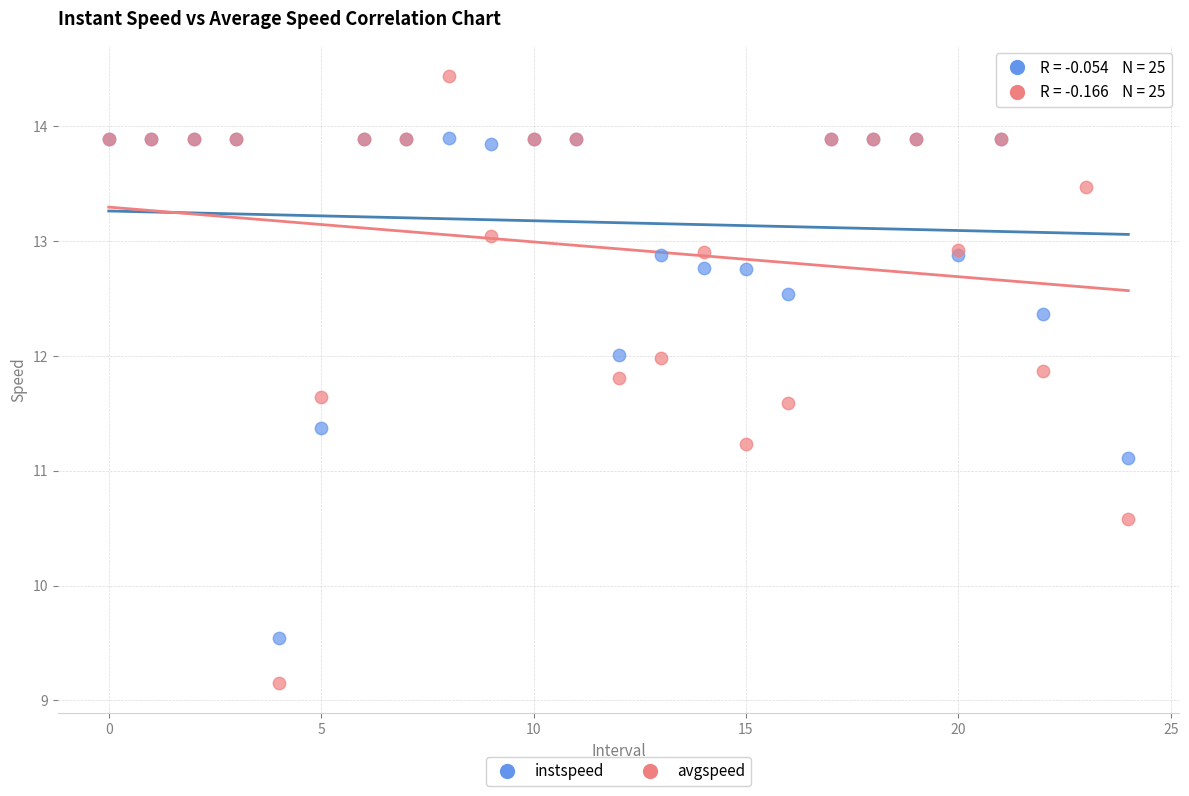

What are all the series names shown in the legend?

instspeed, avgspeed